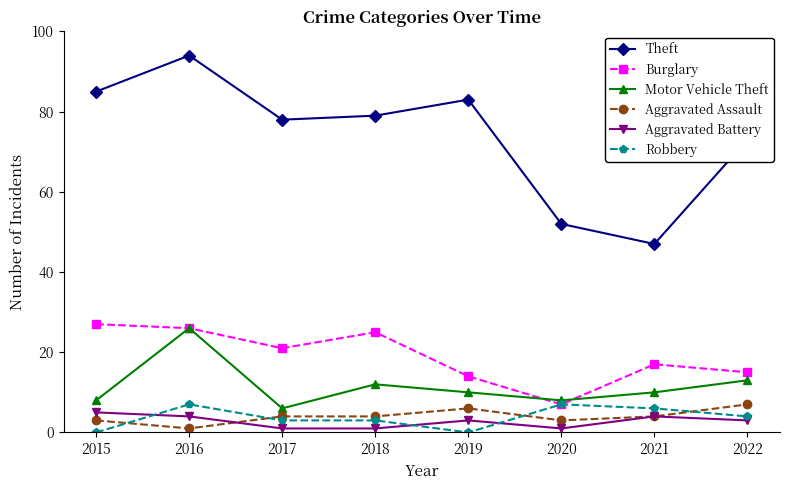

Where do Robbery and Aggravated Battery first cross each other?

2015 and 2016